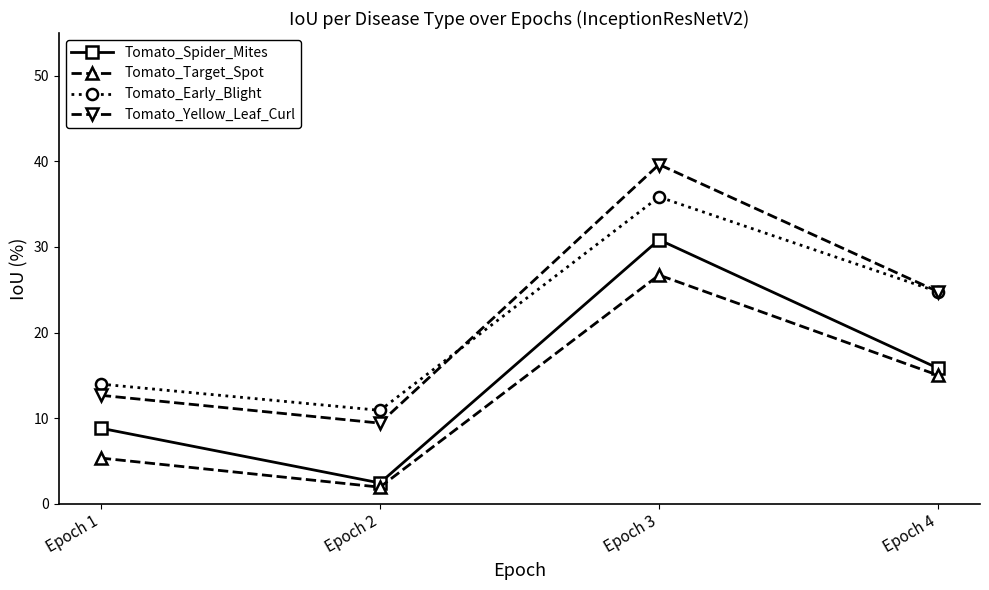

True or false: Tomato_Target_Spot has a value of 0.0 at Epoch 2.

True